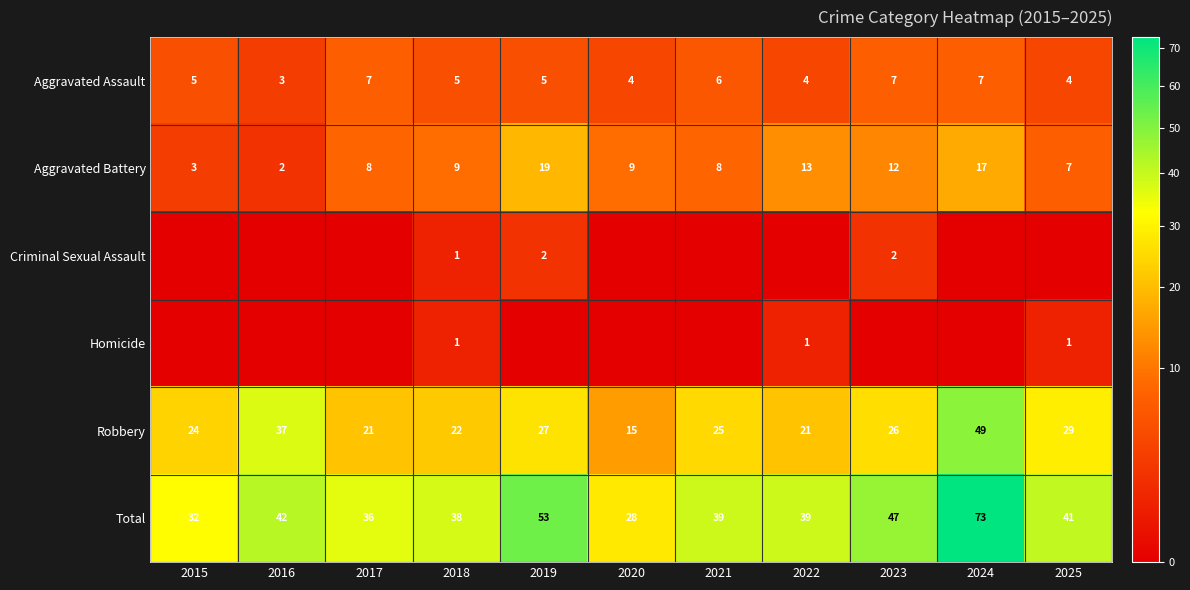

How many values in the Aggravated Assault series are below 5?

4